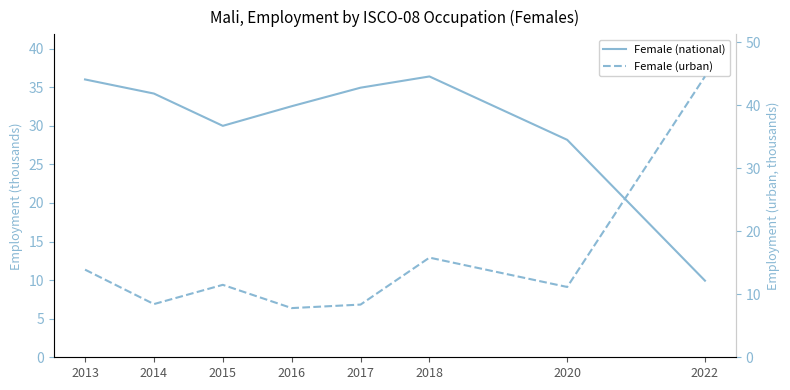

What is the difference between the maximum and minimum values in the Female (national) series?

26.5